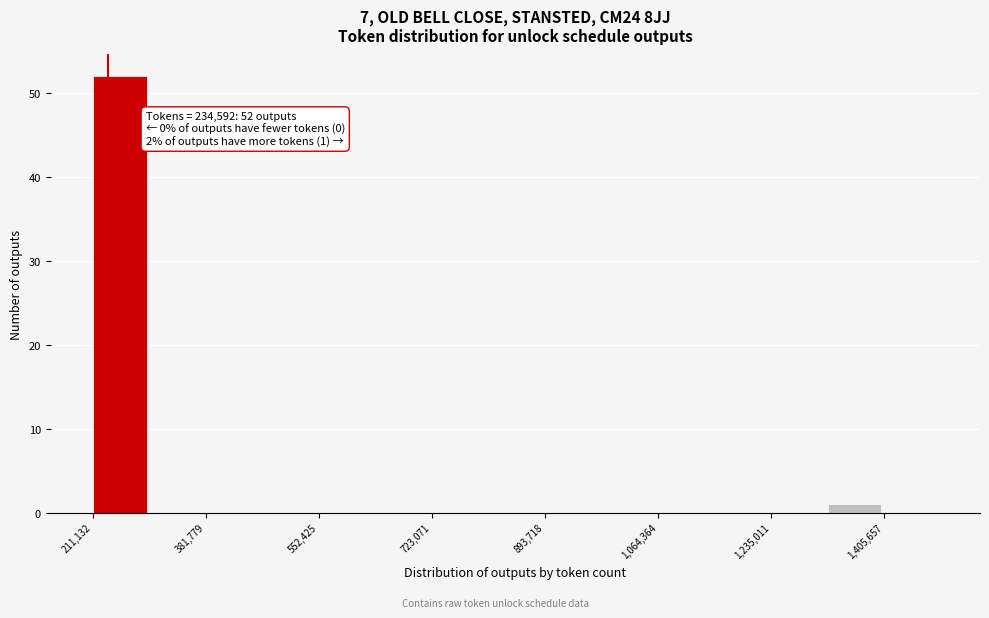

Which range on the x-axis has the tallest bar?

220000 to 300000